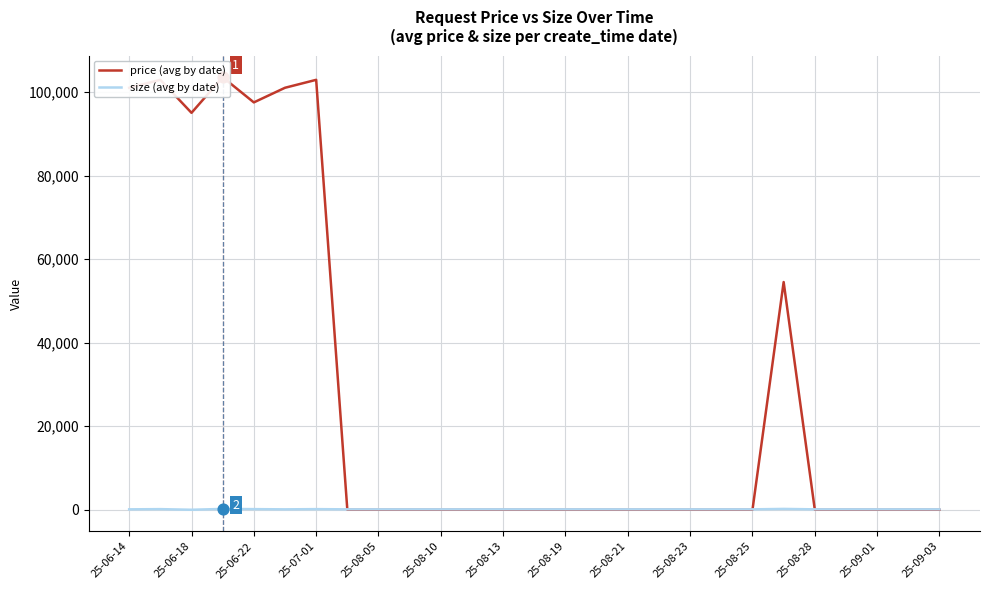

At how many categories does at least one series exceed 15017?

8